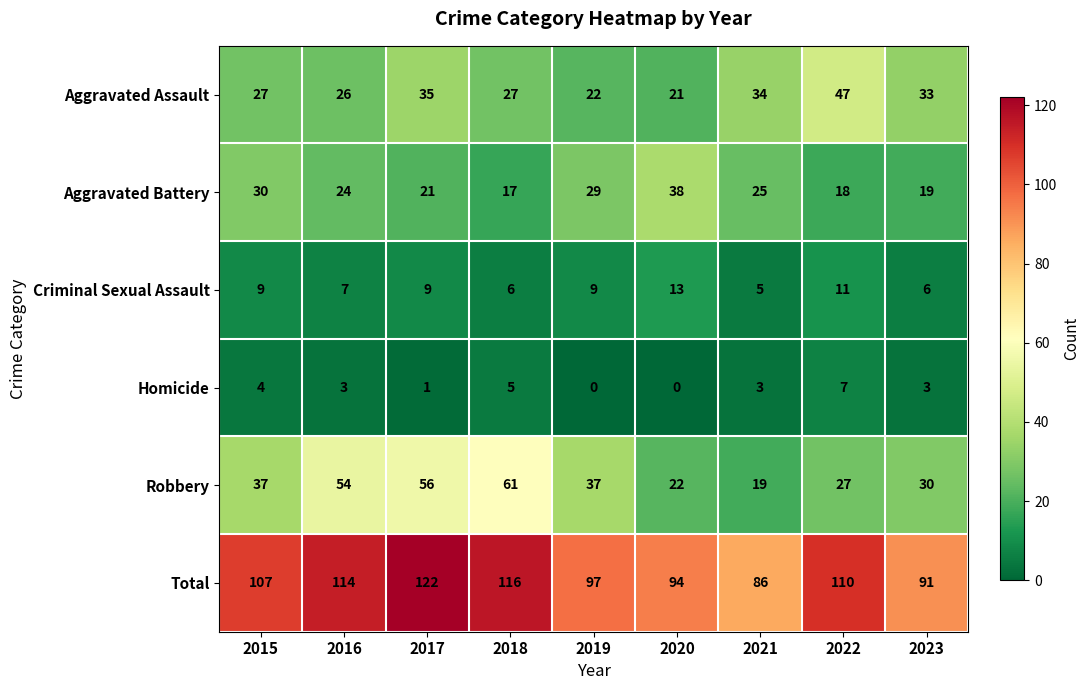

Is it true that Aggravated Assault equals 27 at 2018?

True